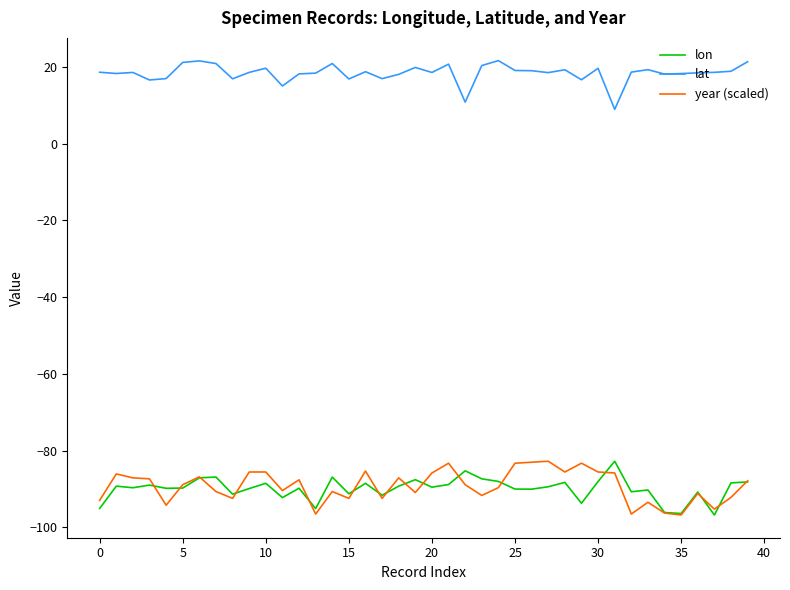

Which series has the largest total across all categories?

lat